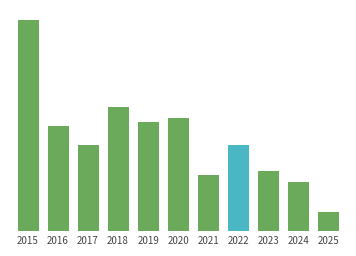

What is the approximate value at 2022, to the nearest 5?

25